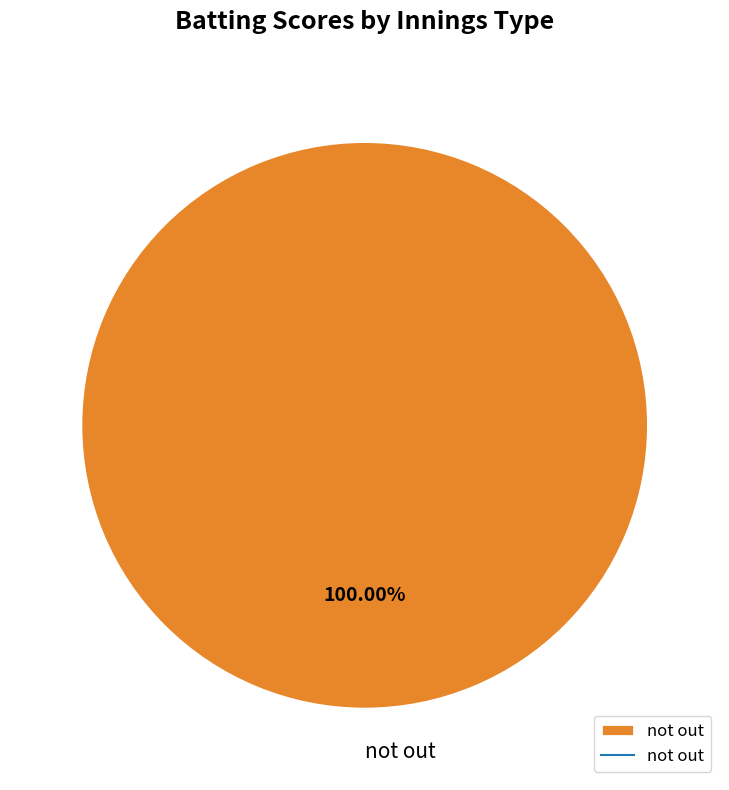

How many slices are in this pie chart?

1